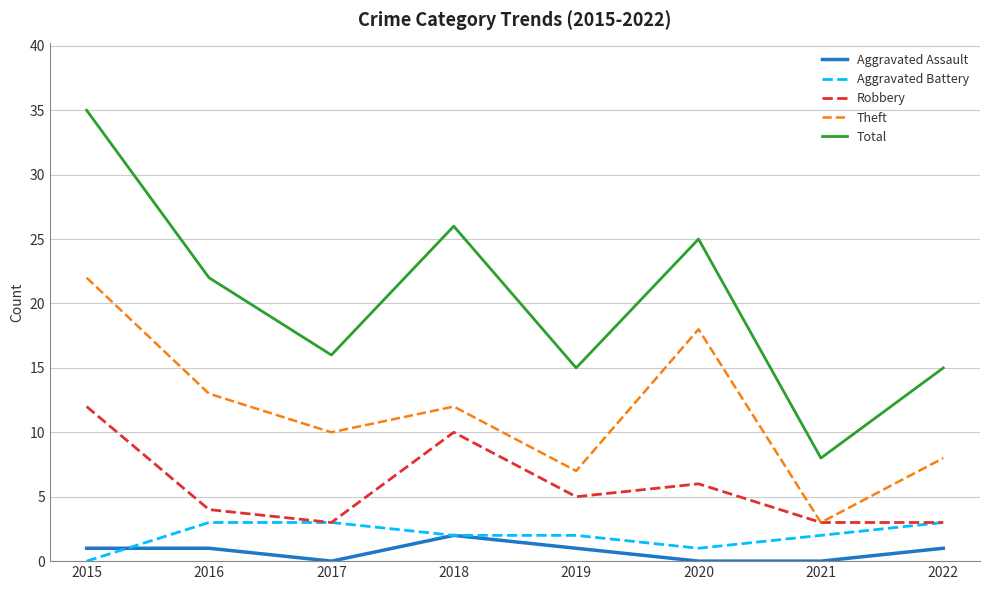

What is the maximum value shown in the chart?

35